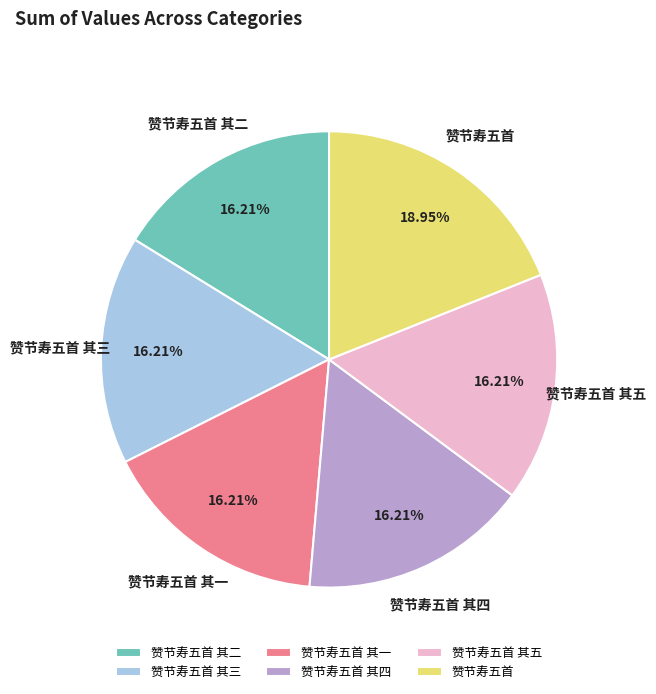

What is the ratio of the value at 赞节寿五首 其一 to the value at 赞节寿五首 其四?

1.0